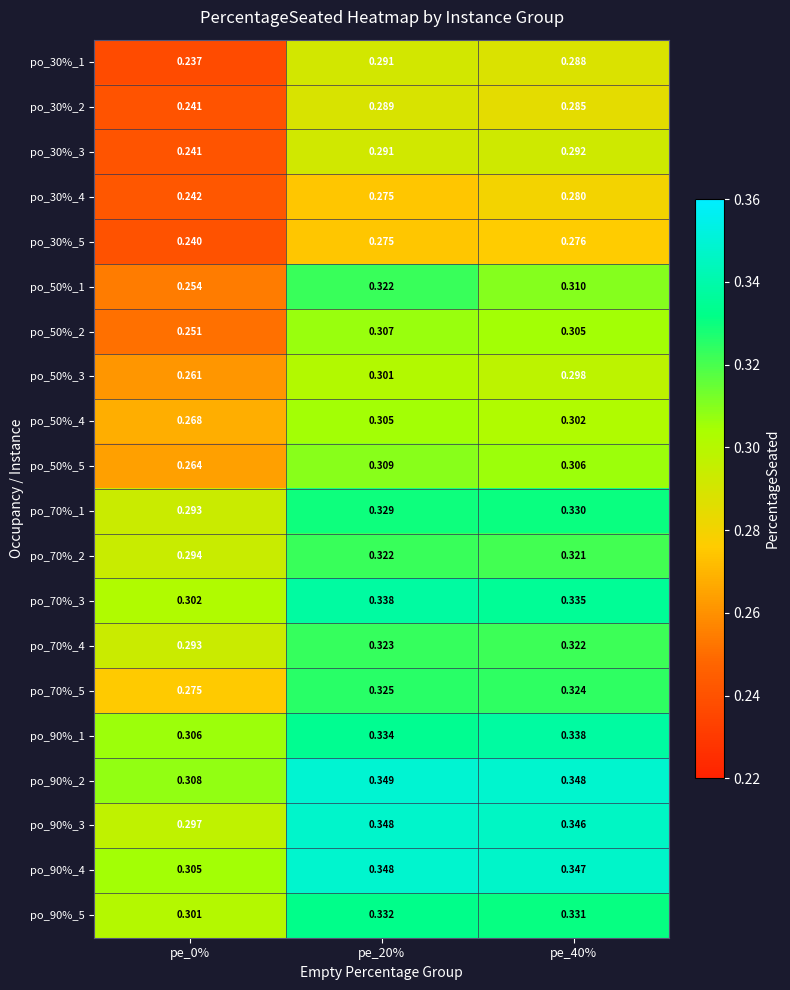

Is the value of po_30%_1 at pe_0% greater than the value of po_50%_1 at pe_40%?

No